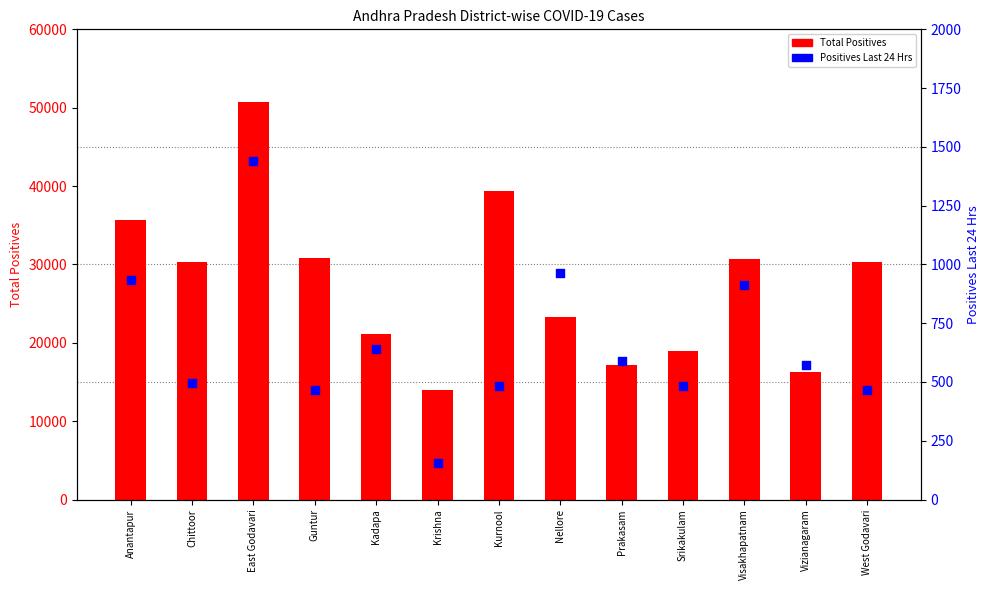

What is the total value across all series at Prakasam?

17759